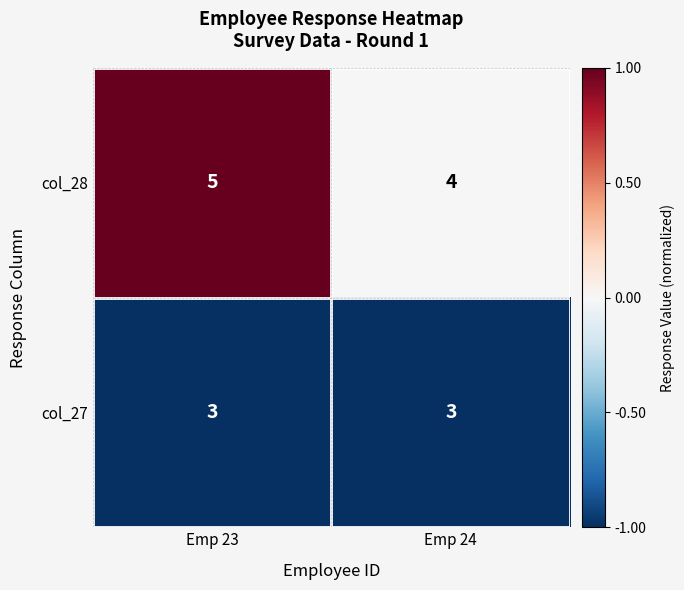

Which category has the highest value across all series?

Emp 23